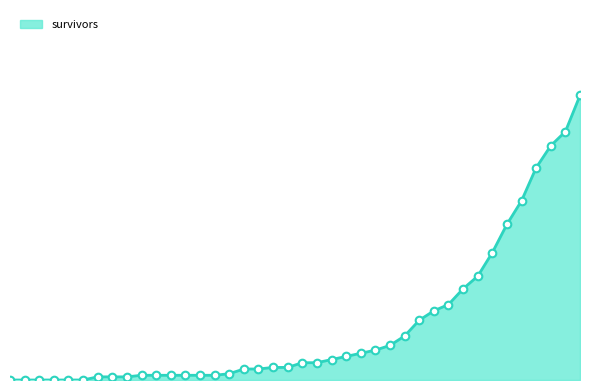

Does the chart have visible grid lines?

No